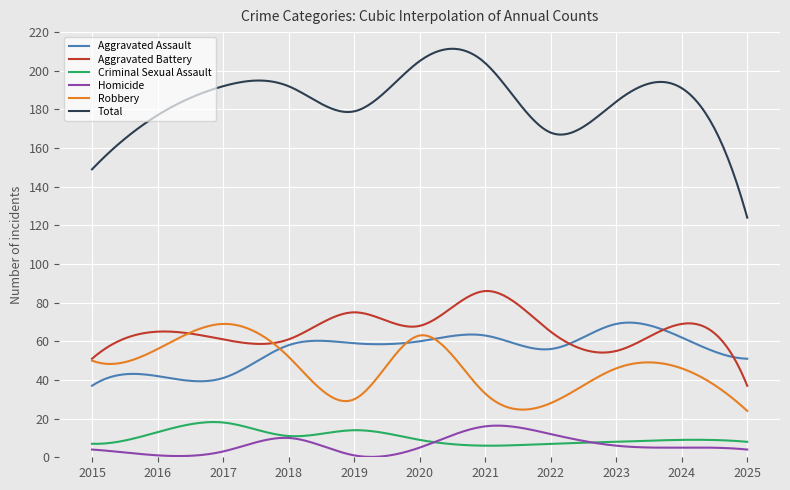

Does the chart have visible grid lines?

Yes